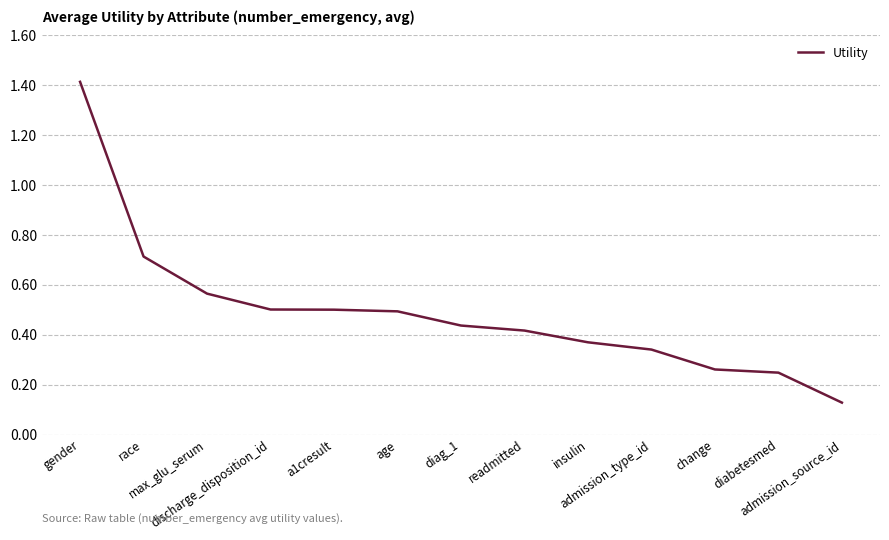

What is the maximum value shown in the chart?

1.4